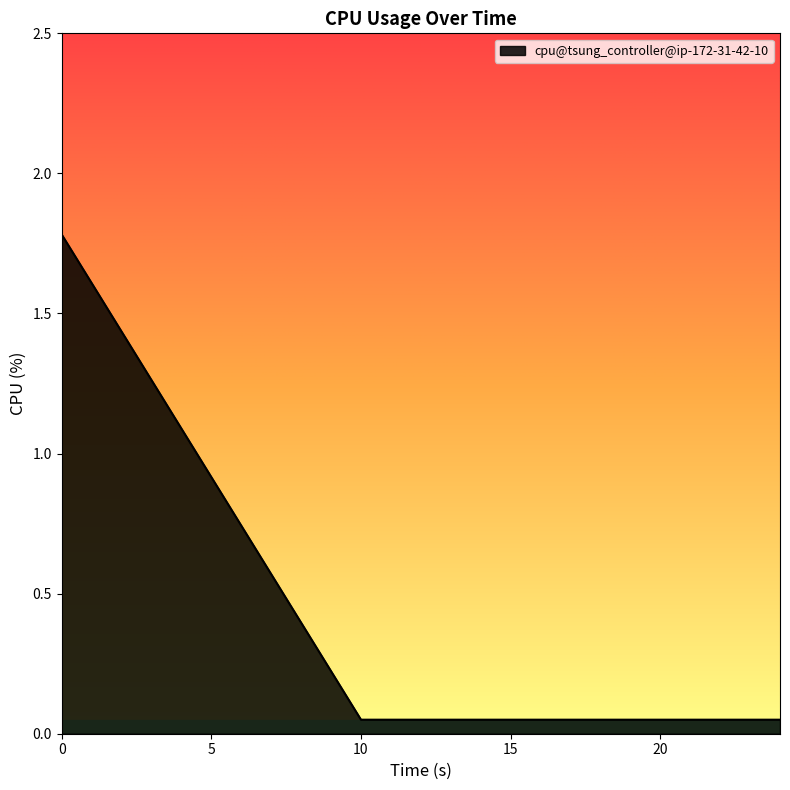

What is the average value?

0.5